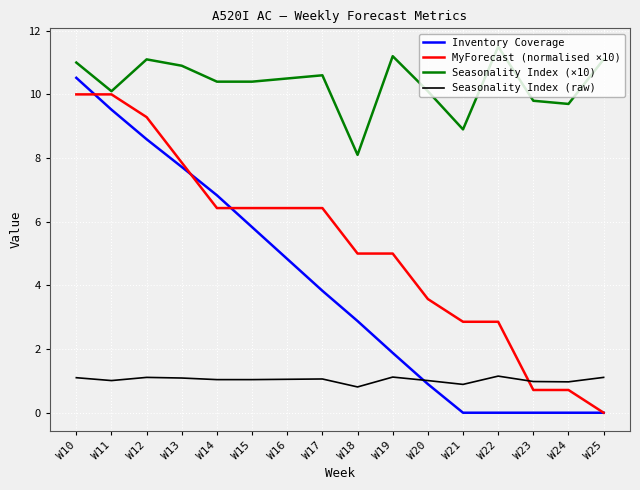

List the series in order of their peak value, highest first.

Seasonality Index (×10), Inventory Coverage, MyForecast (normalised ×10), Seasonality Index (raw)